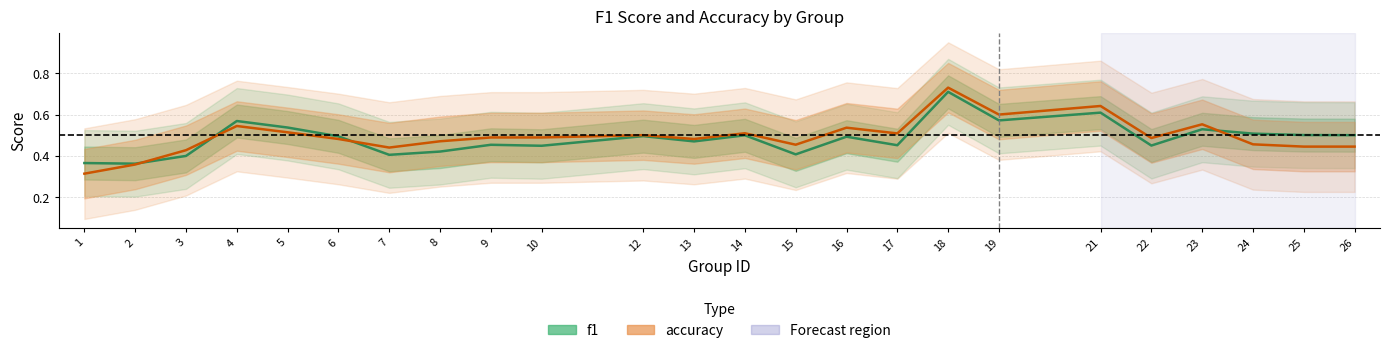

Which category has the lowest value across all series?

1